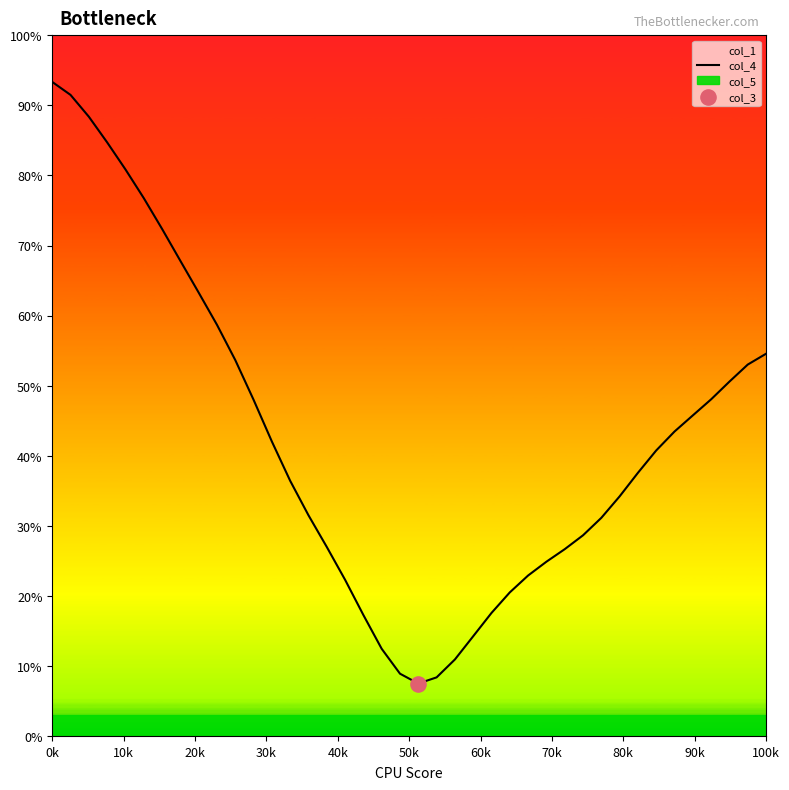

What is the highest value of the col_4 series?

93.3